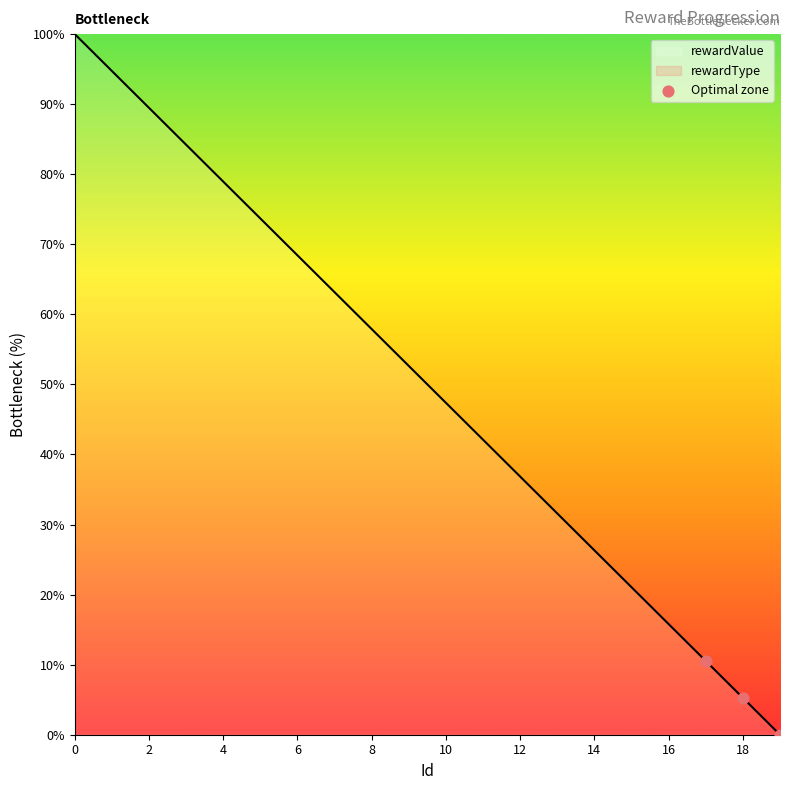

The value of rewardValue at 16 is 6.5. True or false?

False